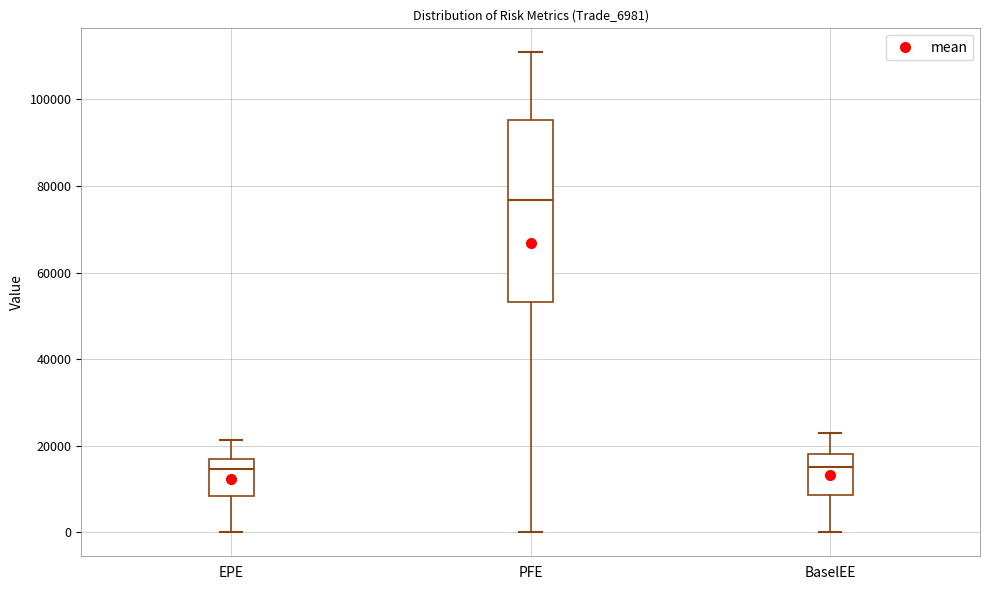

Where is the upper edge of the box for PFE on the y-axis? The values are not printed on the chart, so give them approximately, as read against the axis.

96000